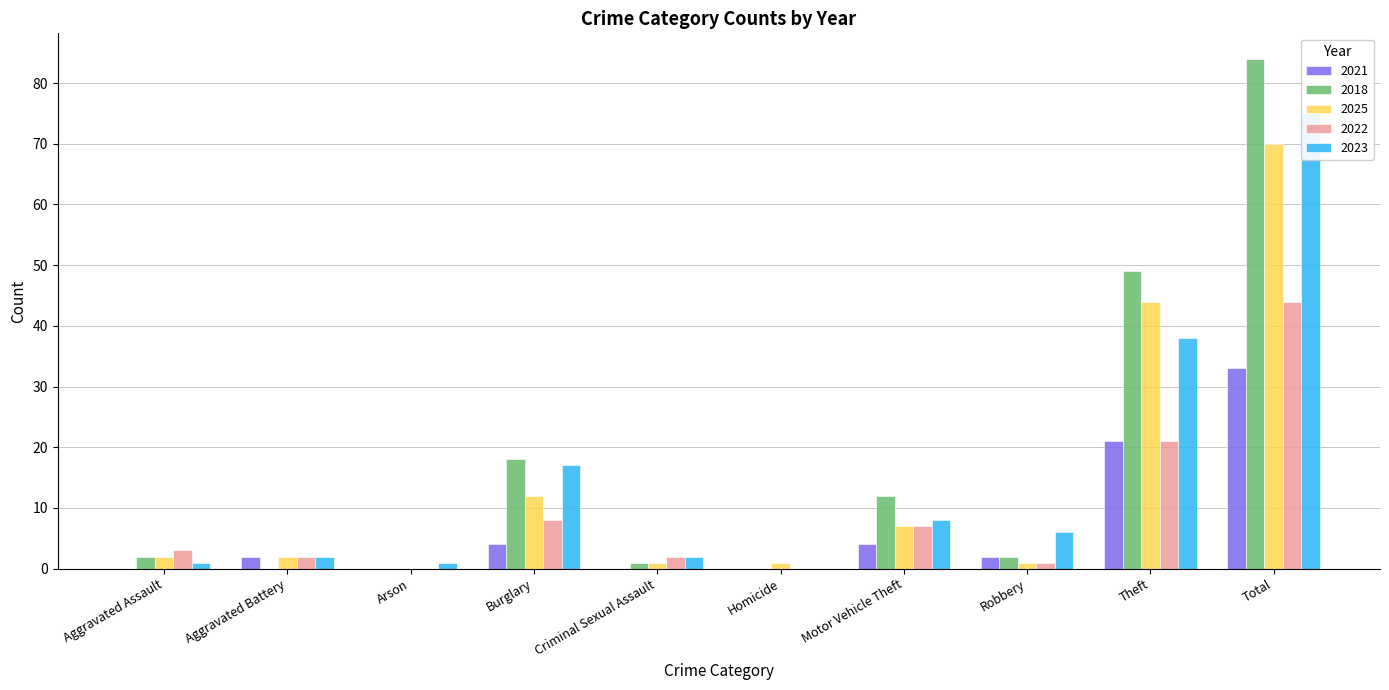

Between Theft and Homicide, which is larger?

Theft